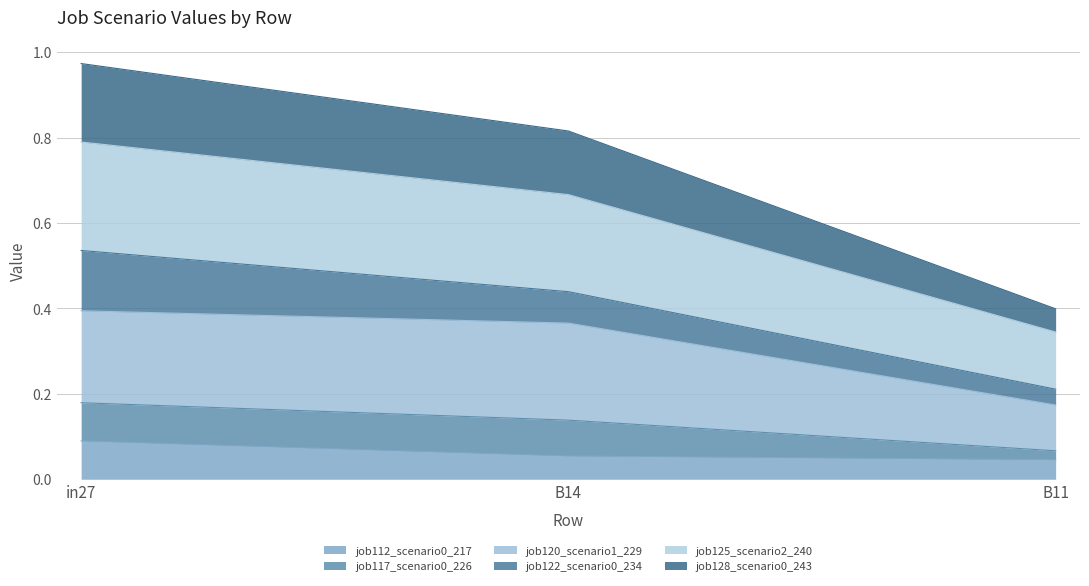

What is the total value across all series at B11?

0.4